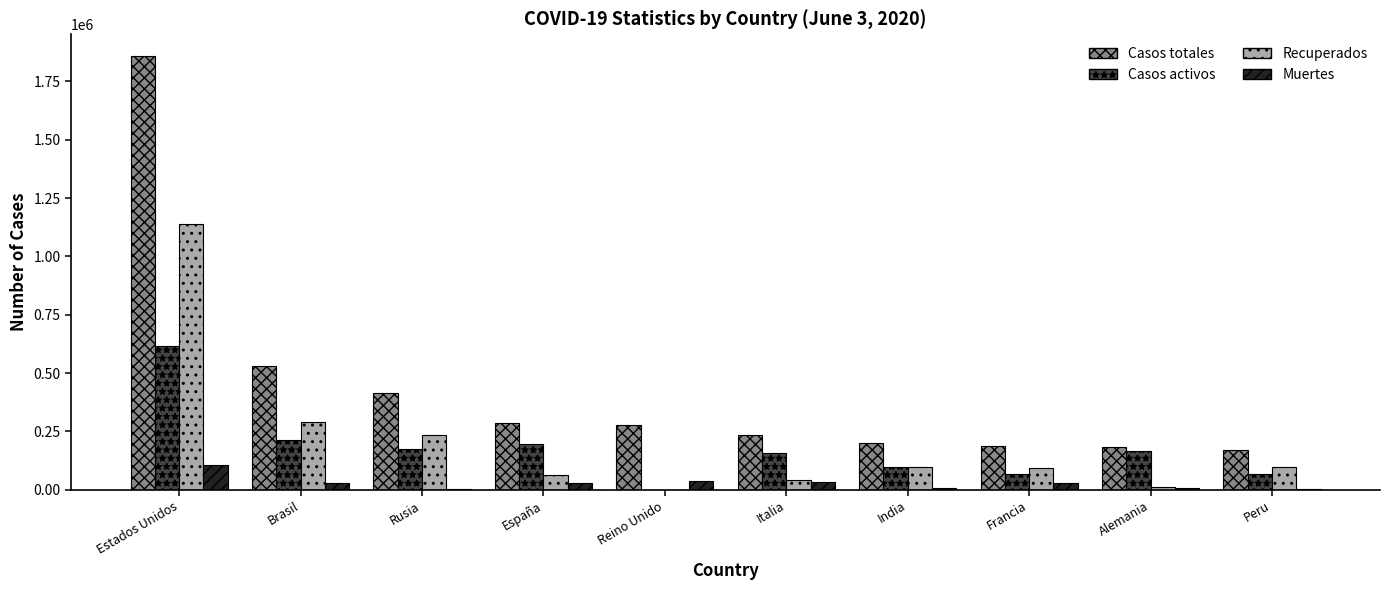

Which series has the largest total across all categories?

Casos totales